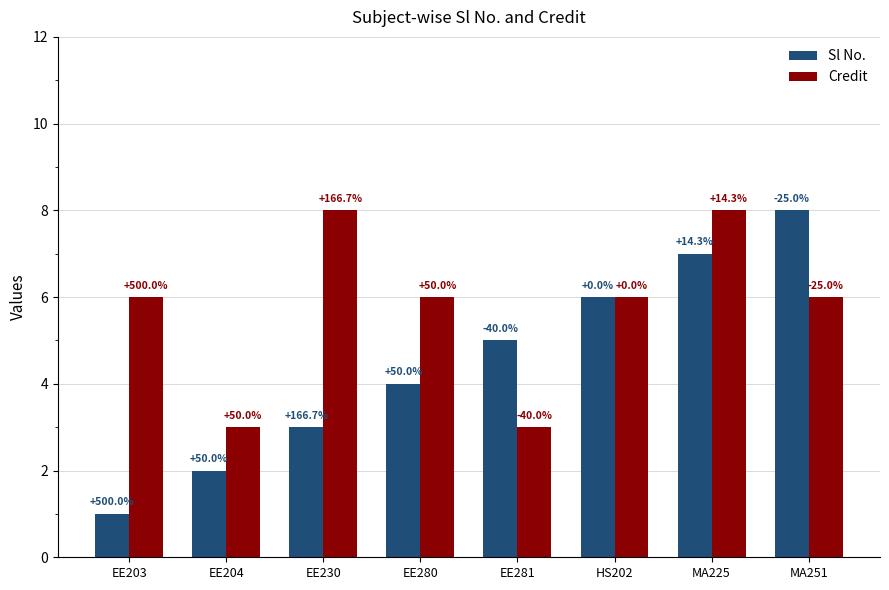

Reading right to left, what are all the values shown in this chart?

Sl No.: MA251=8	MA225=7	HS202=6	EE281=5	EE280=4	EE230=3	EE204=2	EE203=1
Credit: MA251=6	MA225=8	HS202=6	EE281=3	EE280=6	EE230=8	EE204=3	EE203=6